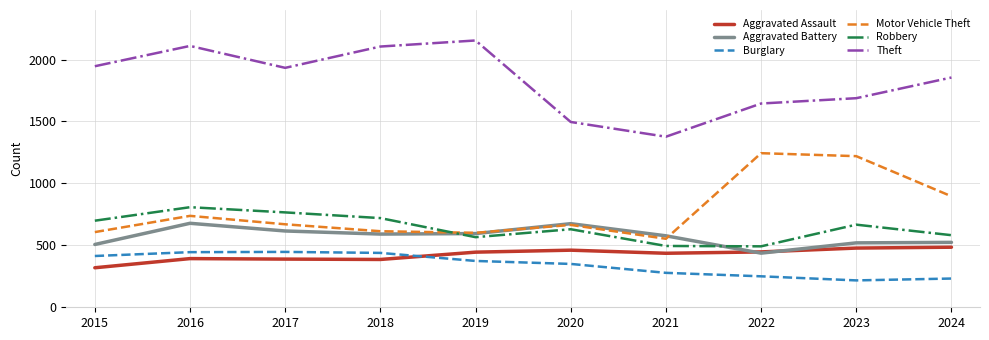

True or false: Aggravated Assault and Theft cross at least once.

False